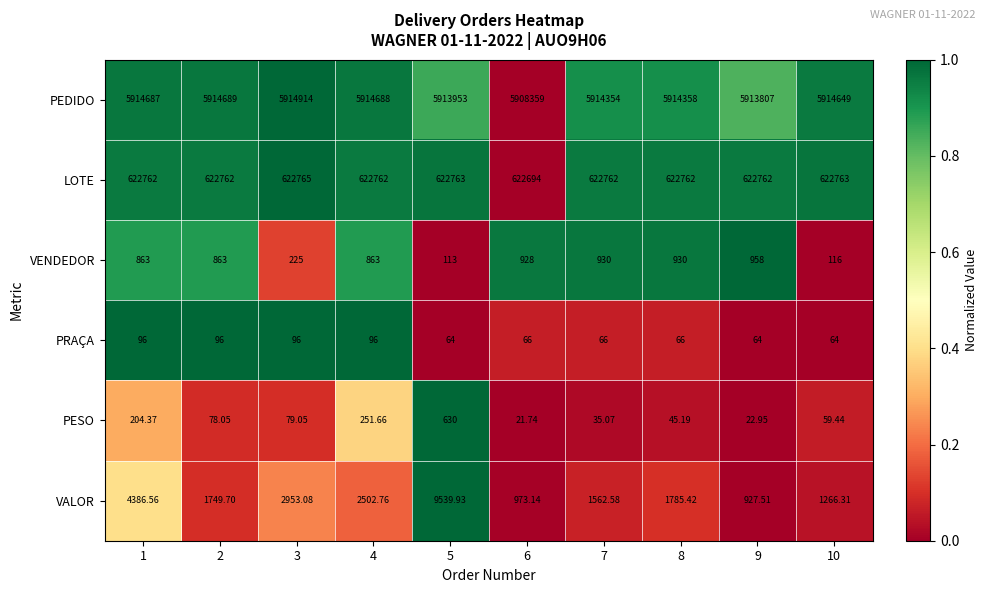

List the series in order of their peak value, highest first.

PEDIDO, LOTE, VALOR, VENDEDOR, PESO, PRAÇA